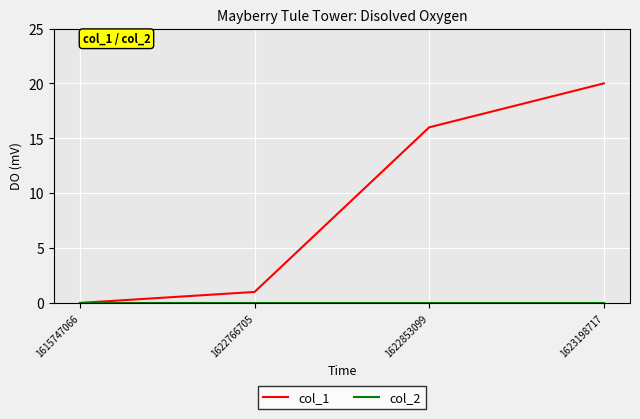

The col_1 series shows -11 at 1615747066. True or false?

False